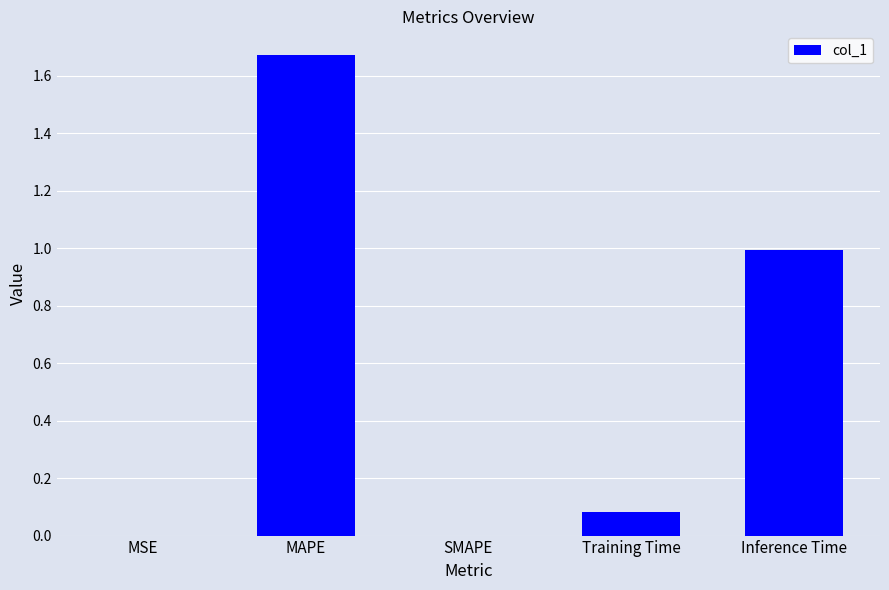

Between MAPE and MSE, which is larger?

MAPE